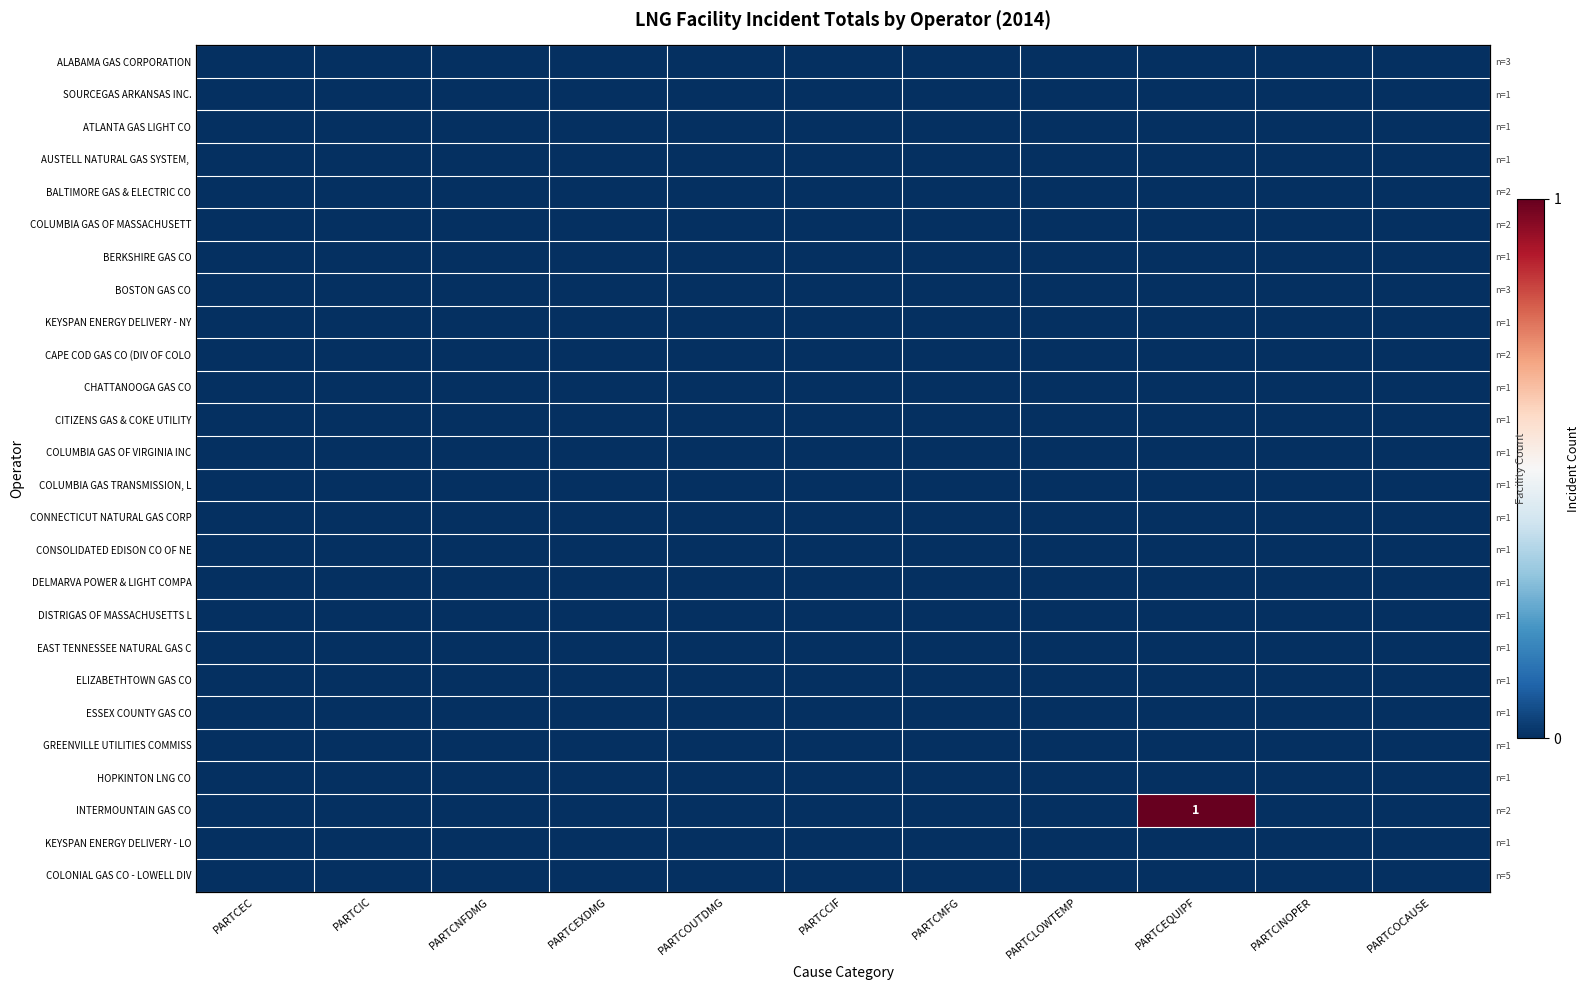

The EAST TENNESSEE NATURAL GAS C series shows 0 at PARTCLOWTEMP. True or false?

True